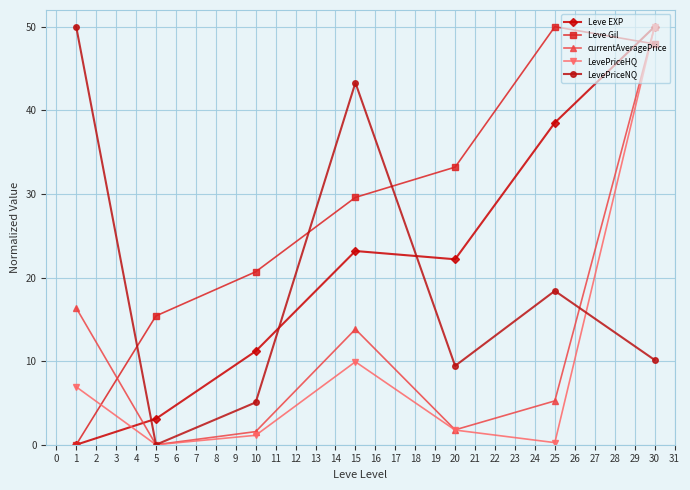

Does the chart display data point markers on the line(s)?

Yes